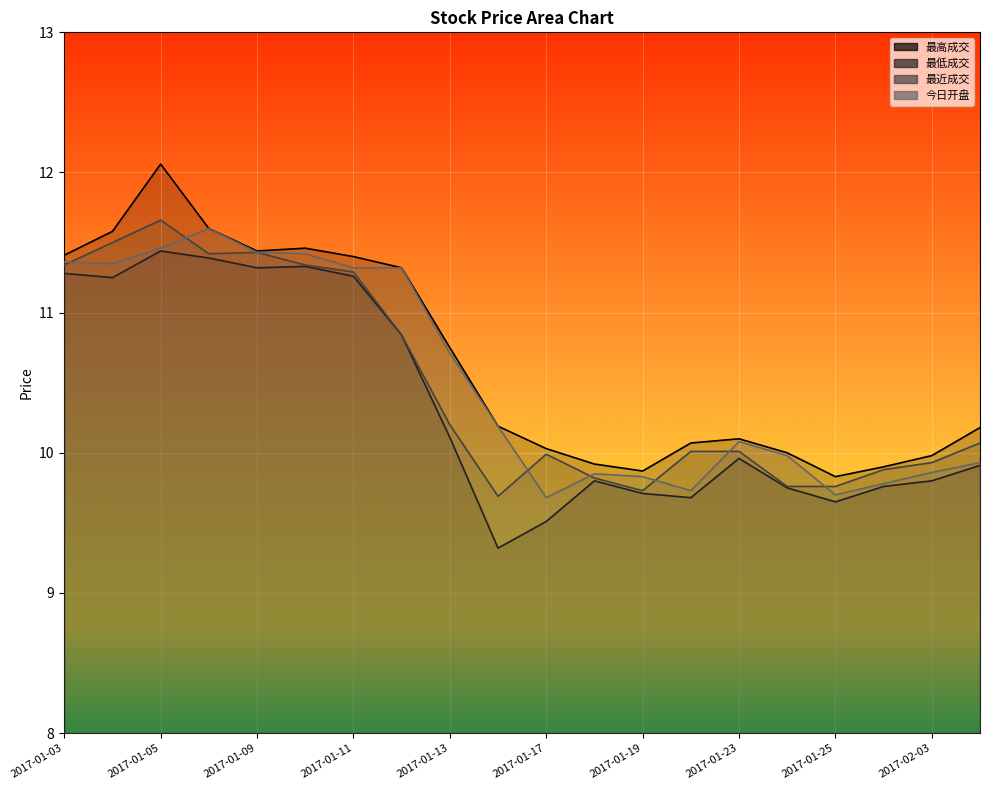

The value of 最高成交 at 2017-01-13 is 10.8. True or false?

True